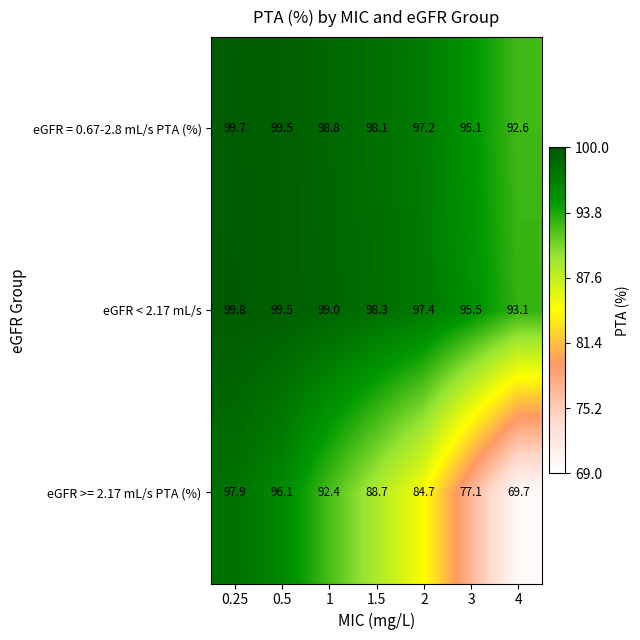

At how many categories does at least one series exceed 77?

7